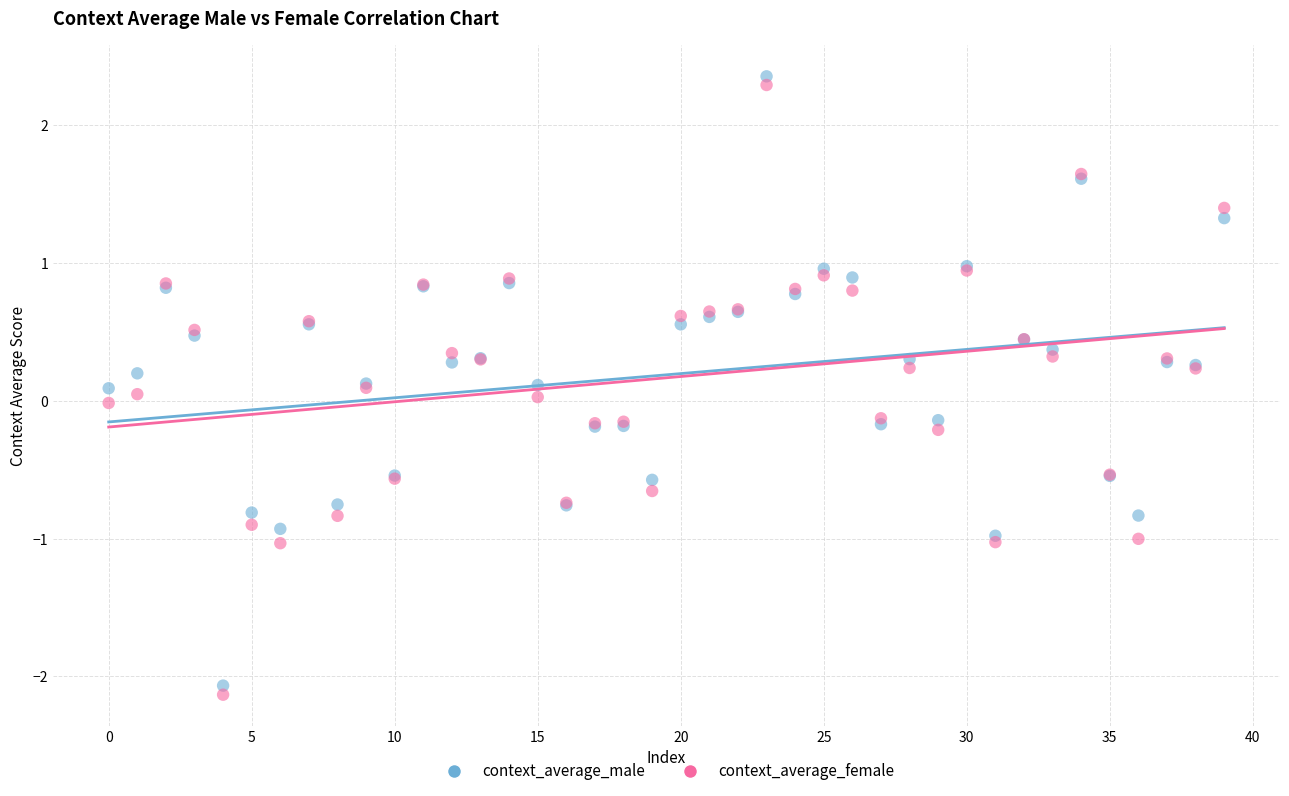

Which series has the largest Y range (max minus min)?

context_average_female